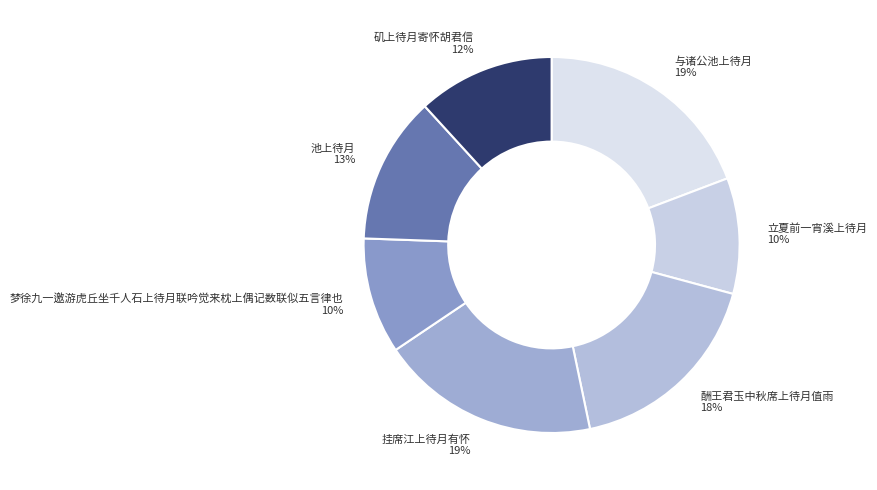

How many segments does this pie chart have?

7